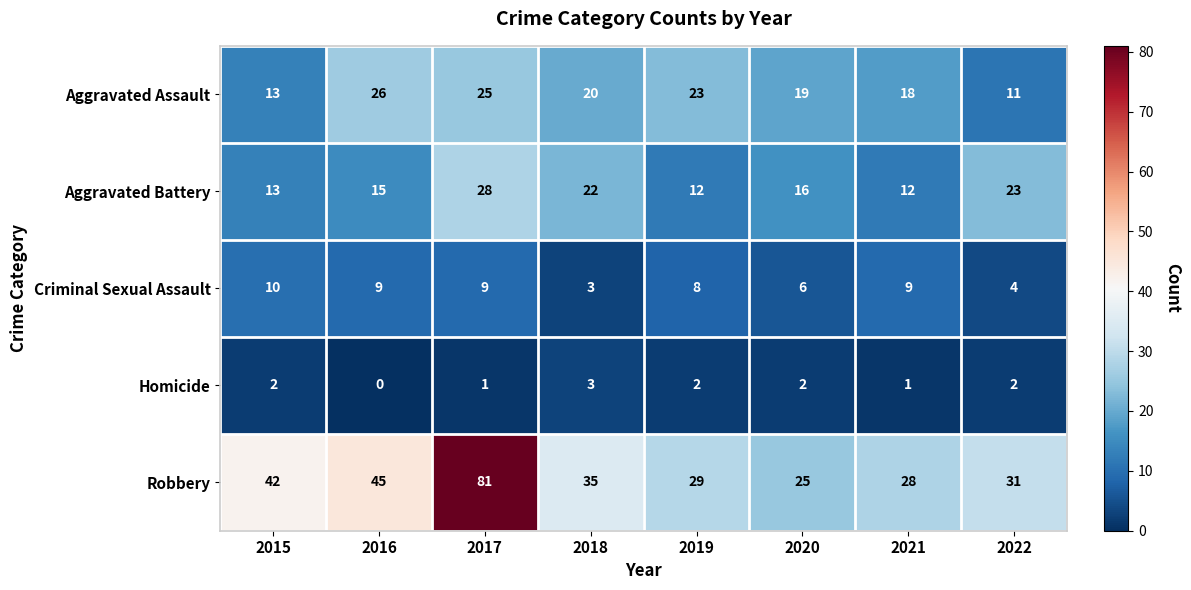

How many values in the Aggravated Battery series are below 16?

4